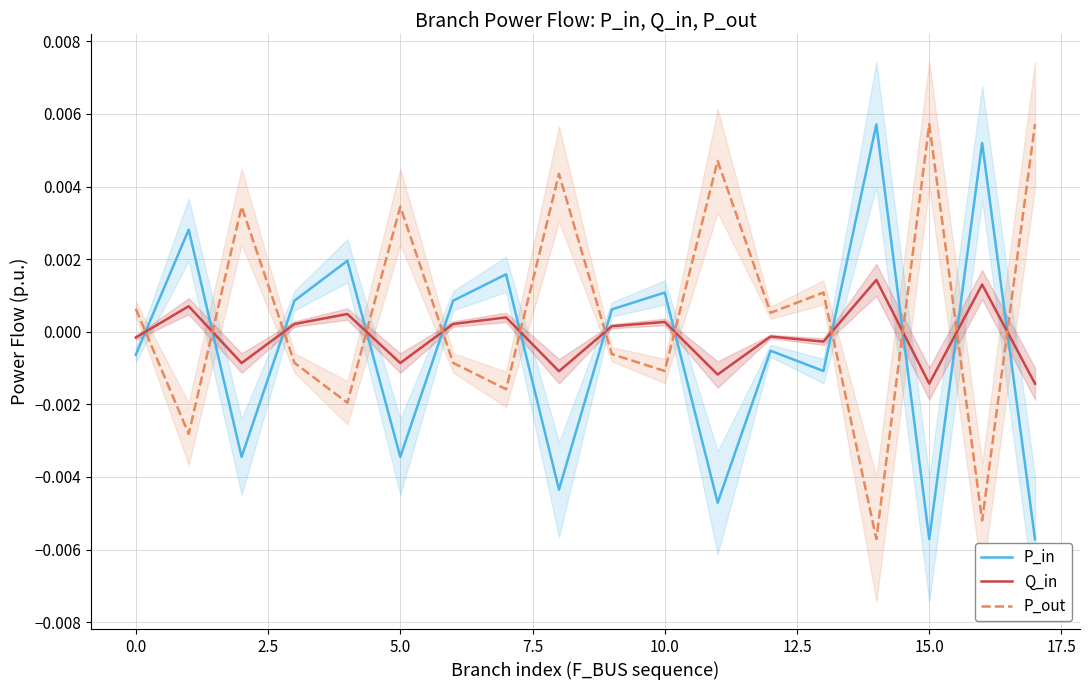

At which label does P_out reach its minimum?

14